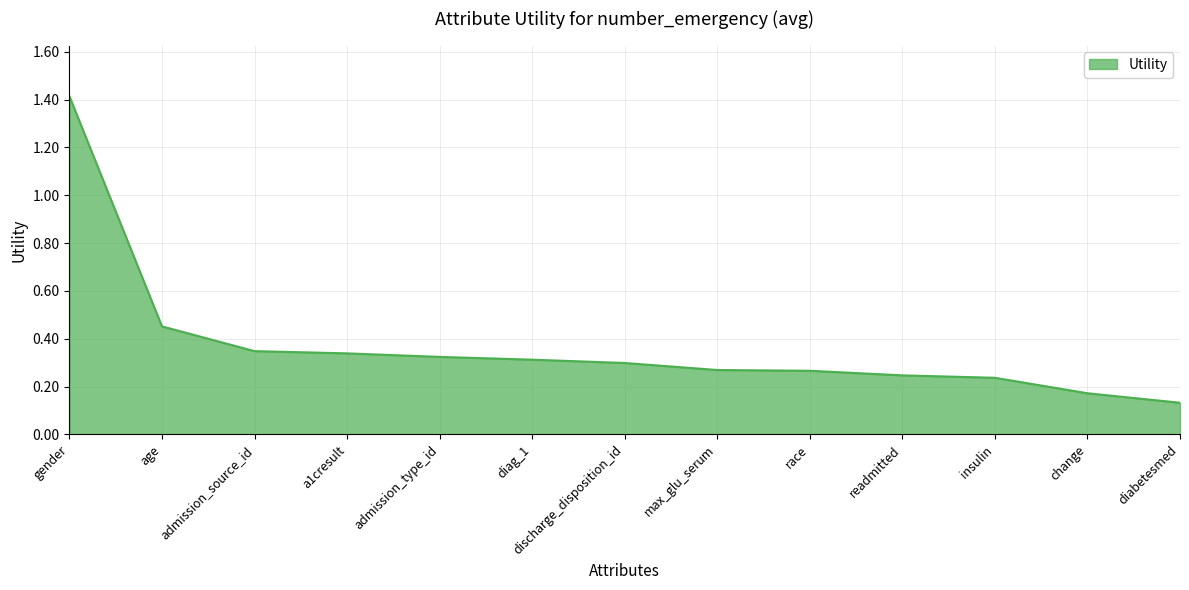

Is it true that the value at insulin is 0.4?

False